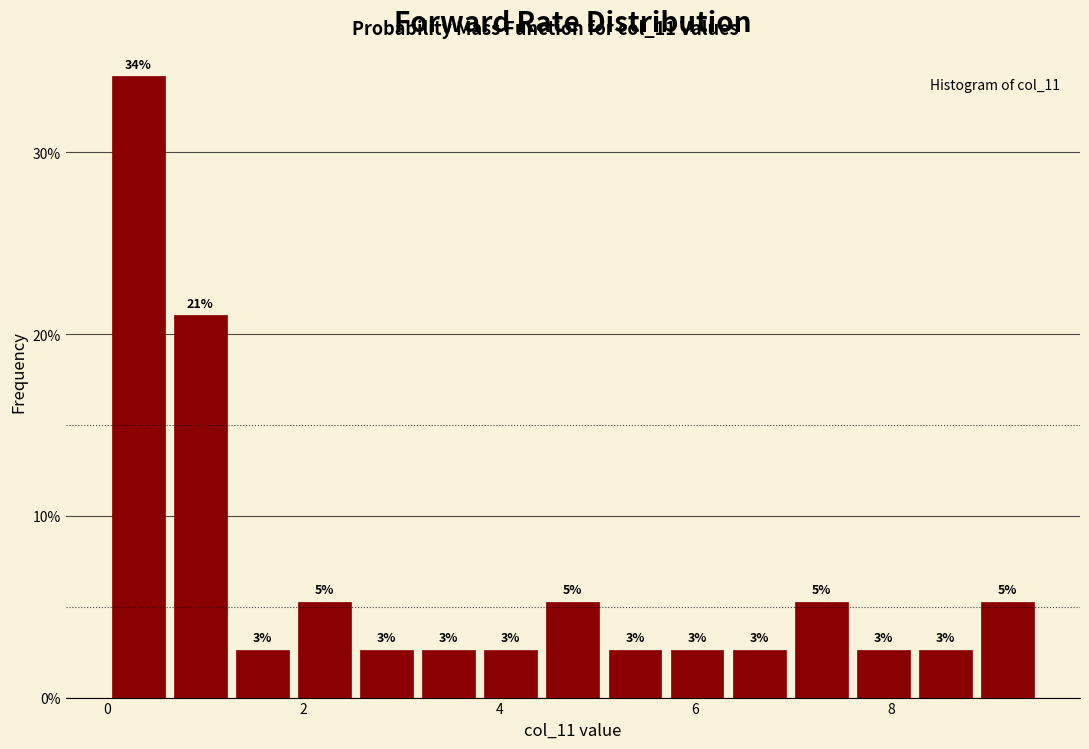

Read against the x-axis, roughly where is the centre of the tallest bar?

0.4